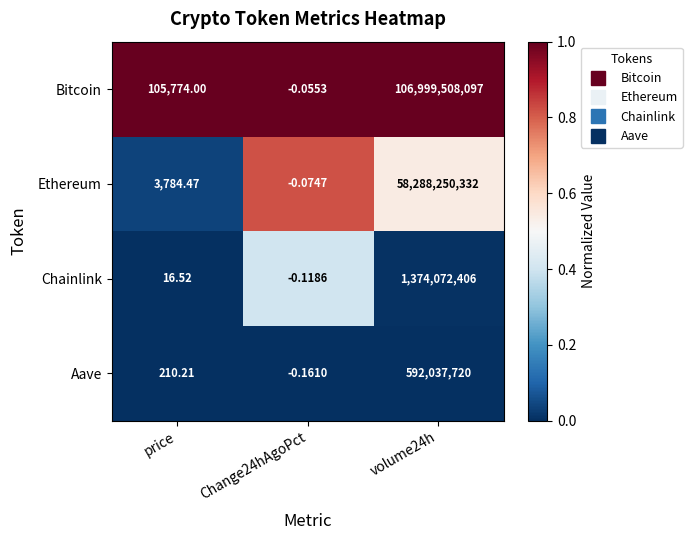

Rank the series by their maximum value, from highest to lowest.

Bitcoin, Ethereum, Chainlink, Aave